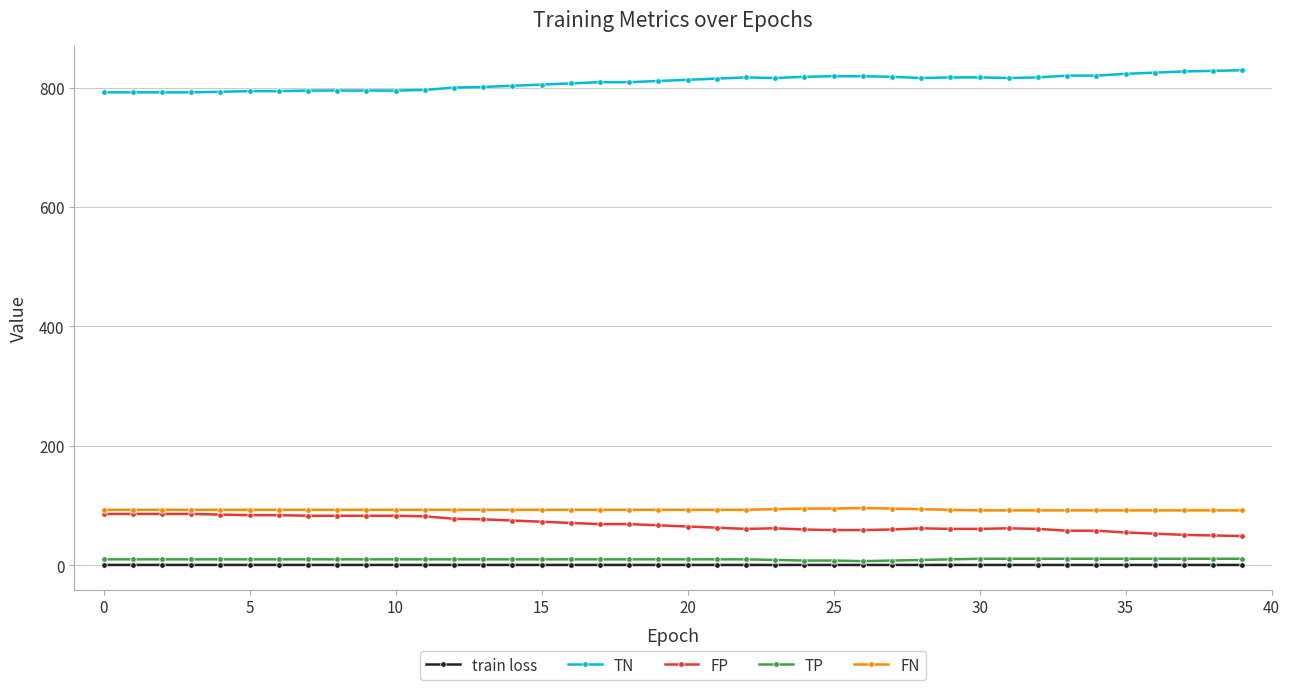

Which series has the largest total across all categories?

TN